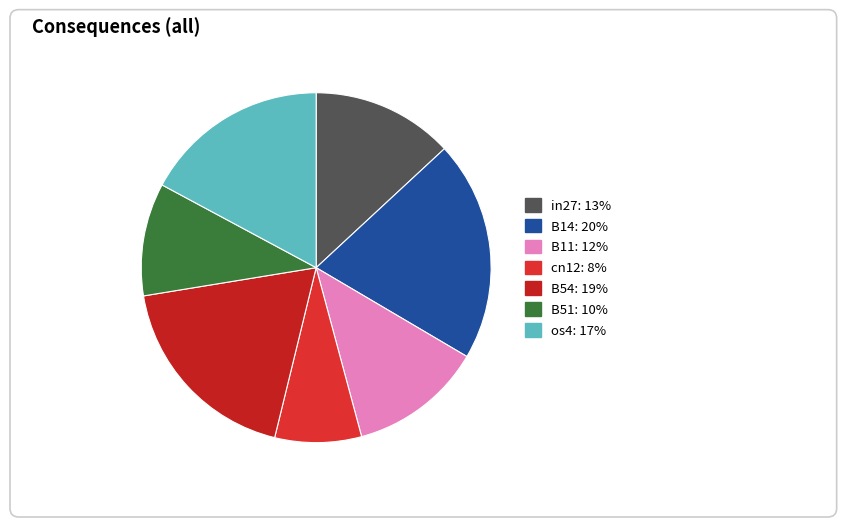

True or false: os4 accounts for 10% of the total.

False